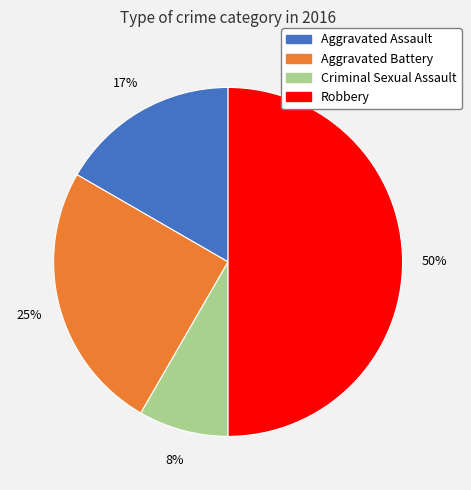

The Aggravated Assault slice represents 17% of the pie. True or false?

True